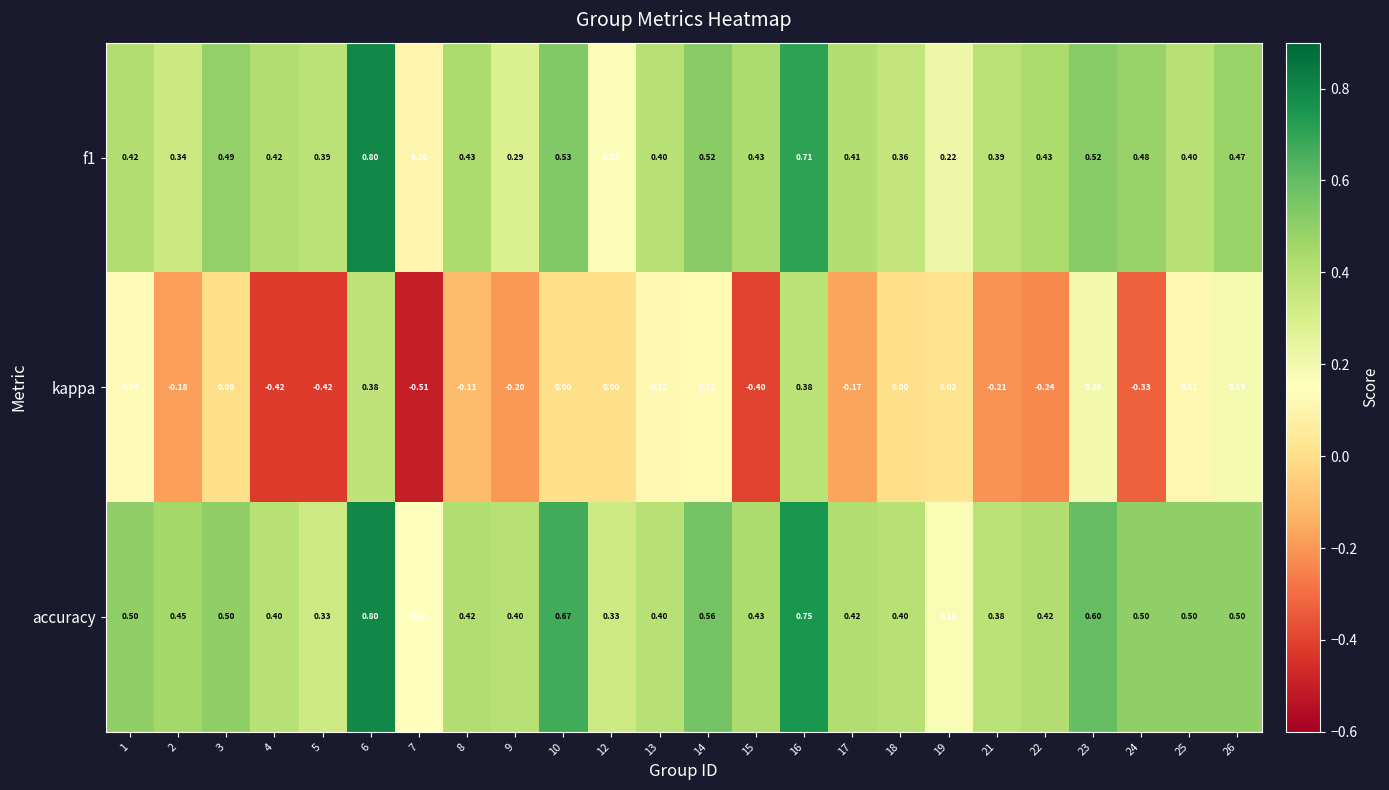

Which series changed the most between 6 and 7?

kappa